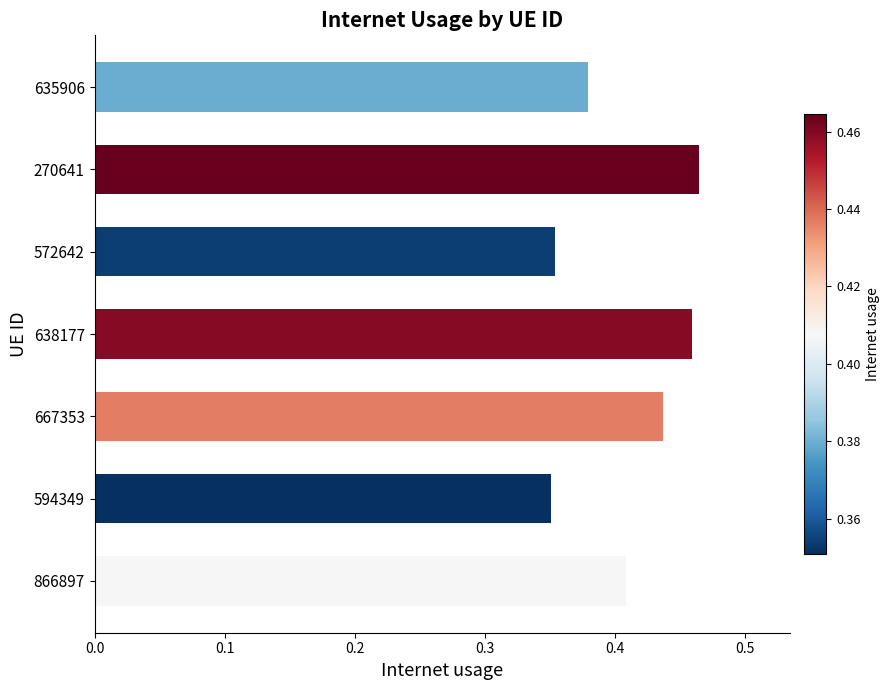

The value at 594349 is 0.2. True or false?

False